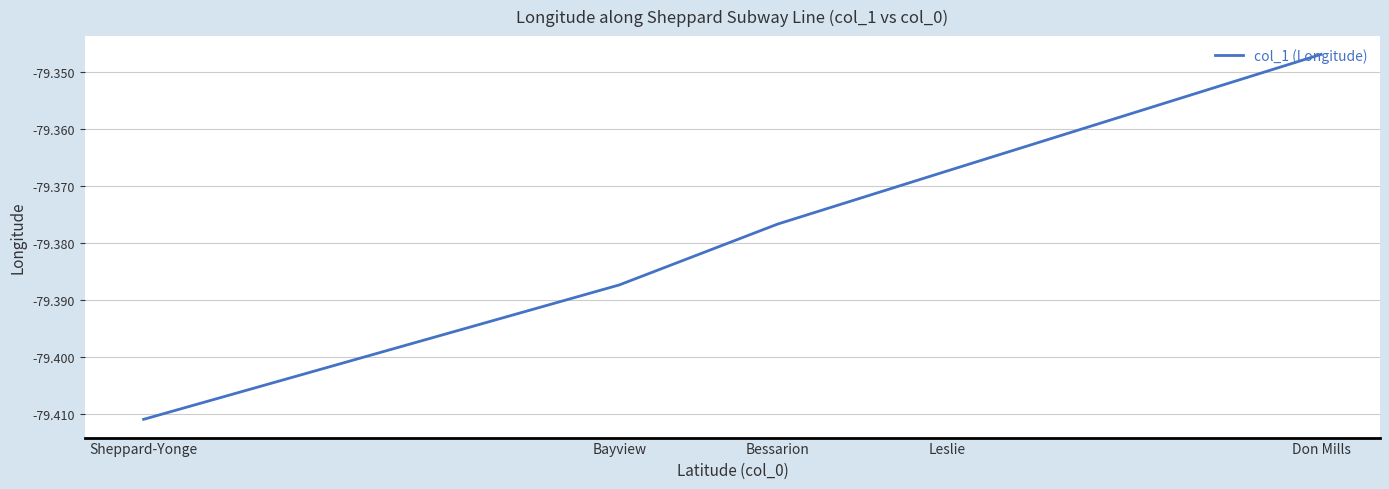

Does the chart have visible grid lines?

Yes